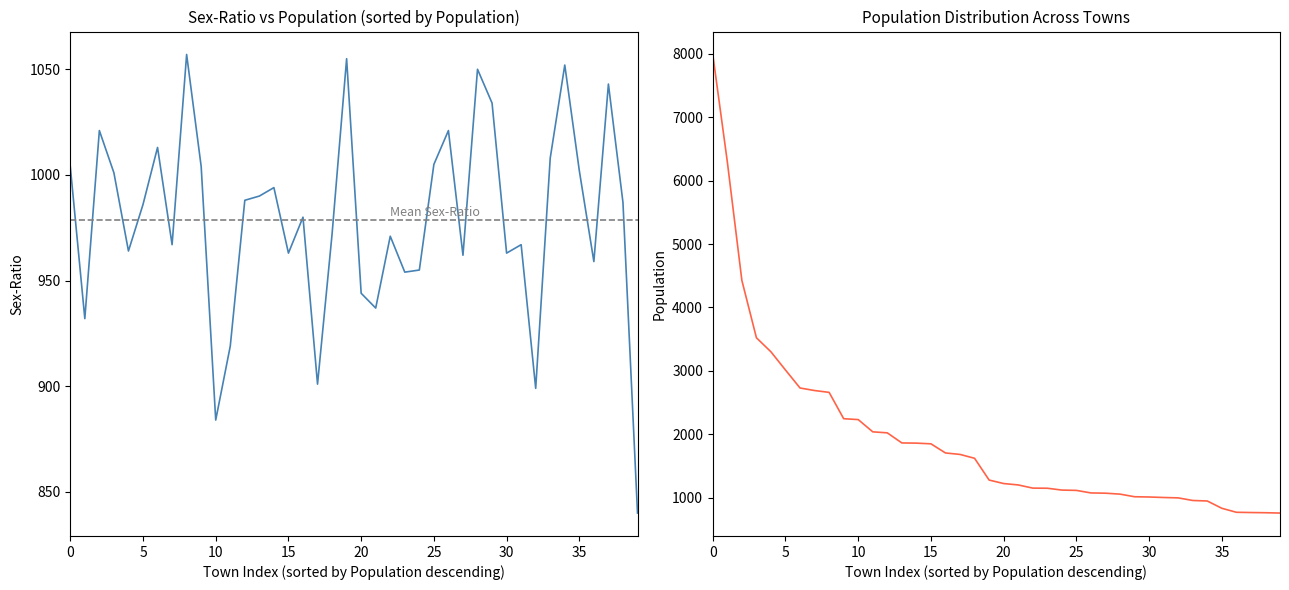

Between which two adjacent categories do SEX-RATIO and POPULATION first intersect?

28 and 29